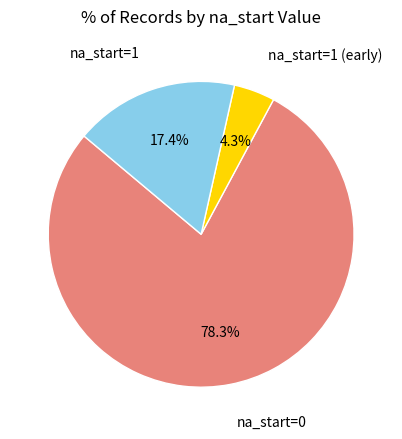

To the nearest percent, what is the difference between the na_start=0 and na_start=1 slice percentages?

61%